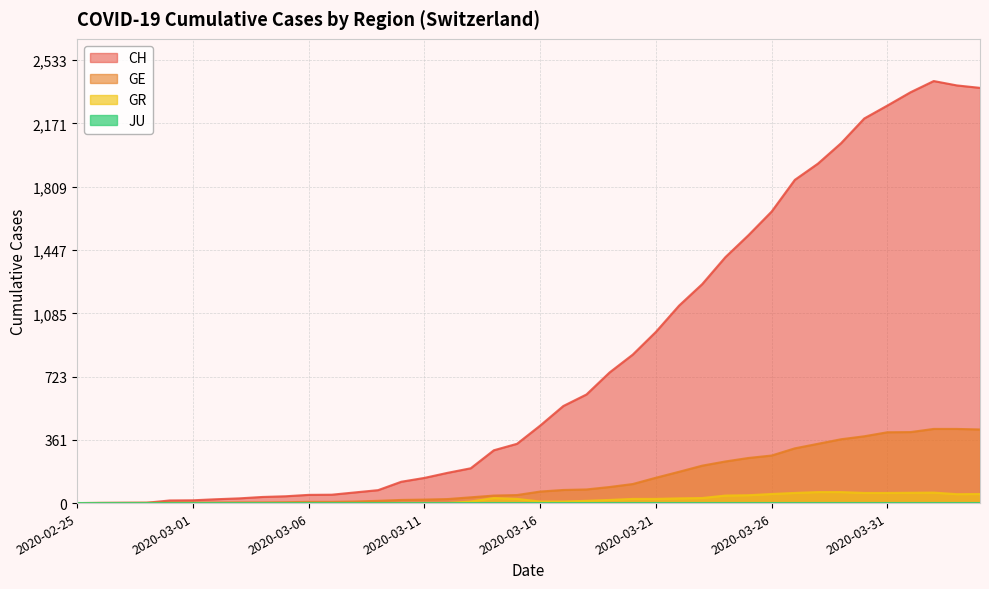

True or false: GR and GE intersect in this chart.

False